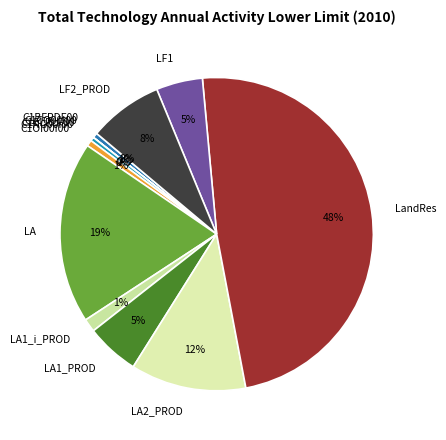

Is there a majority slice in this chart?

No